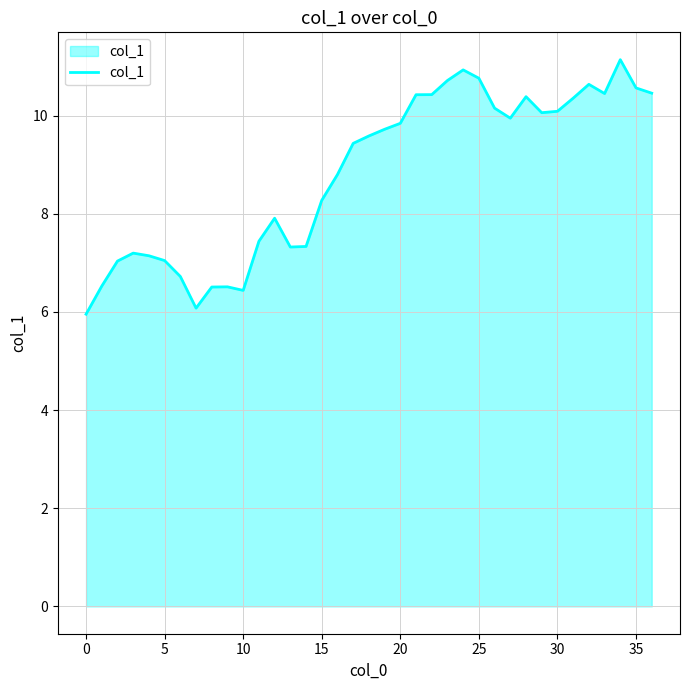

What is the greatest value displayed?

11.1